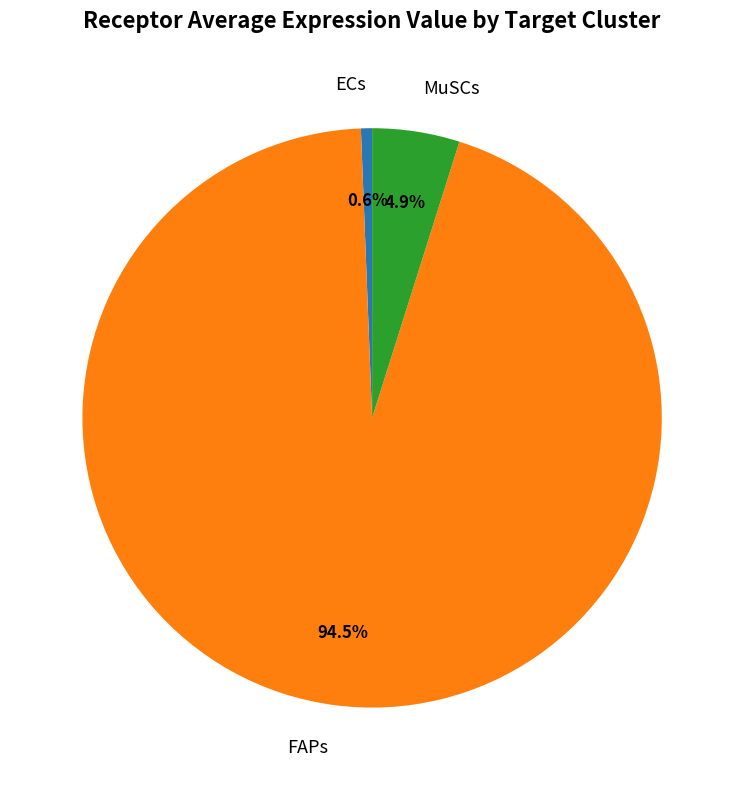

Count the number of slices in the pie.

3